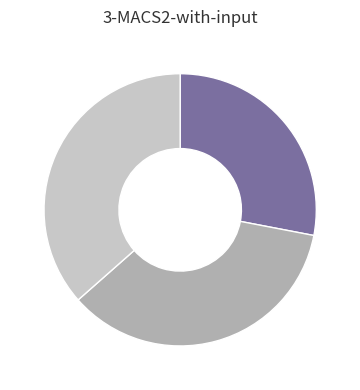

Is there any slice that represents more than half of the pie?

No